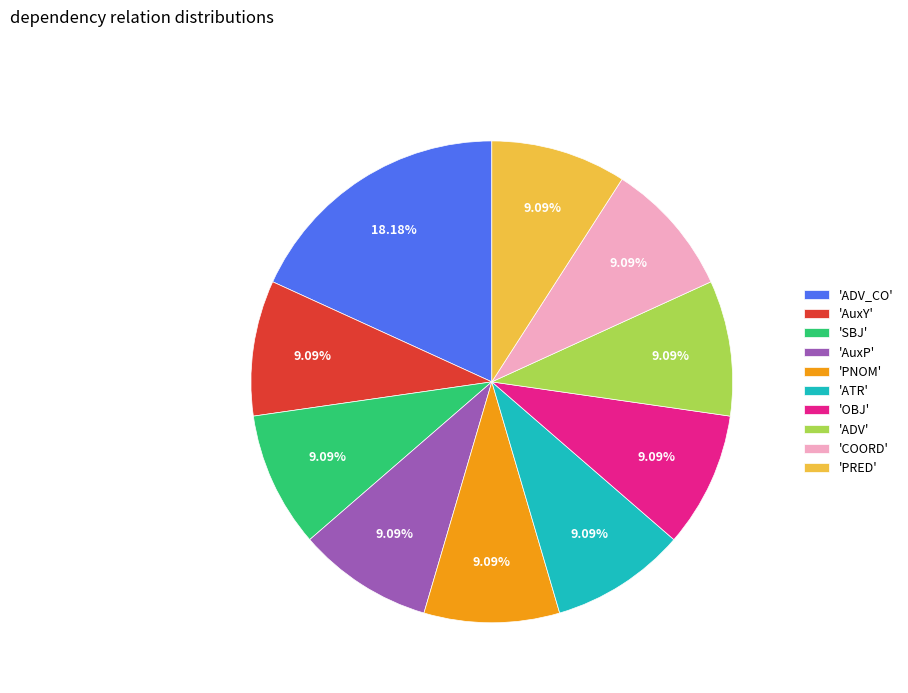

What is the ratio of the value at 'SBJ' to the value at 'AuxY'?

1.0